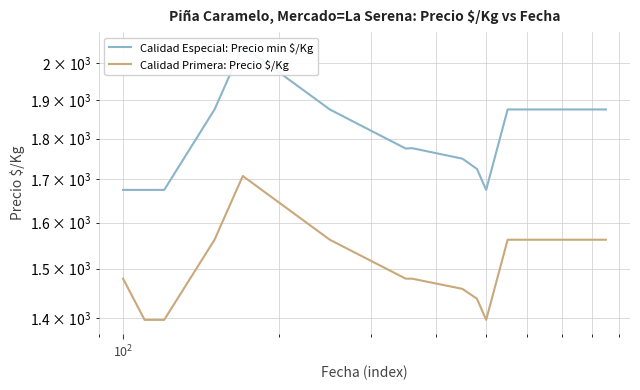

How many data points in Calidad Primera: Precio $/Kg are less than 1562?

8